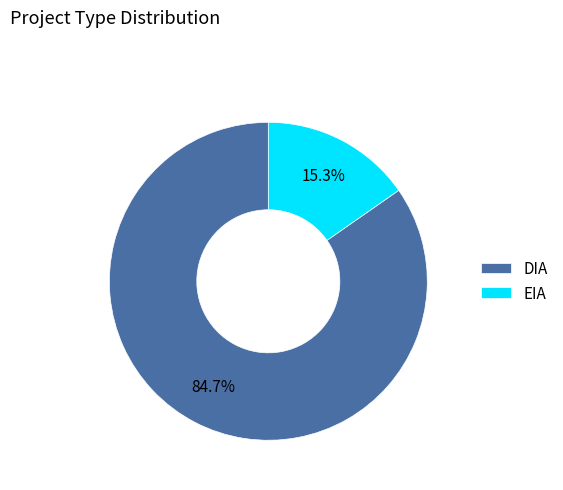

How many segments does this pie chart have?

2